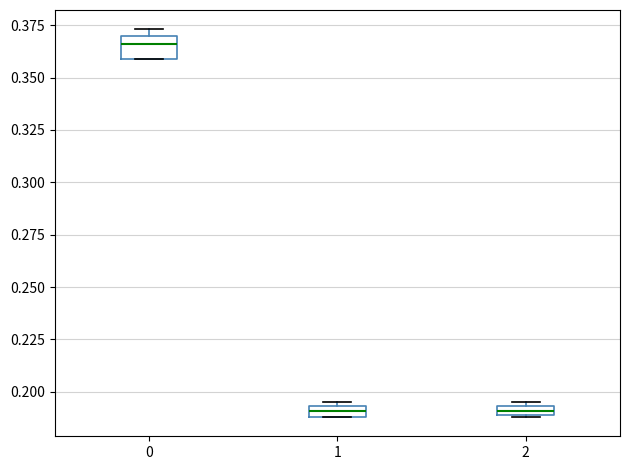

Where is the lower edge of the box at x = 1 on the y-axis? The values are not printed on the chart, so give them approximately, as read against the axis.

0.190